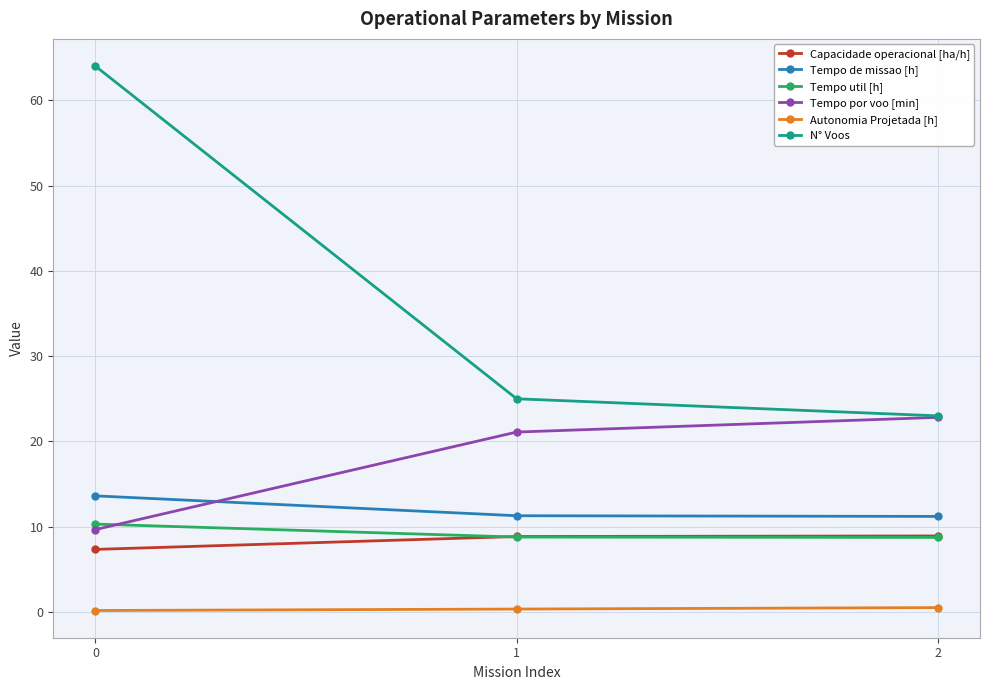

What is the difference between the second highest and minimum values in the N° Voos series?

2.0